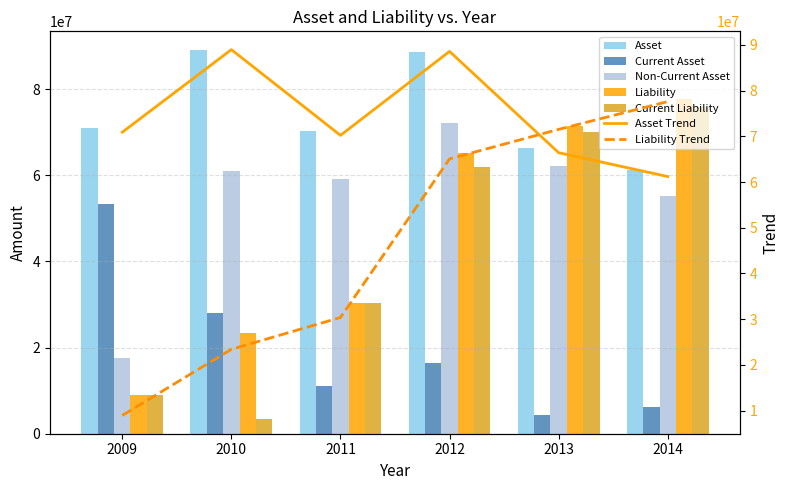

What is the total value across all series at 2011?

201148520